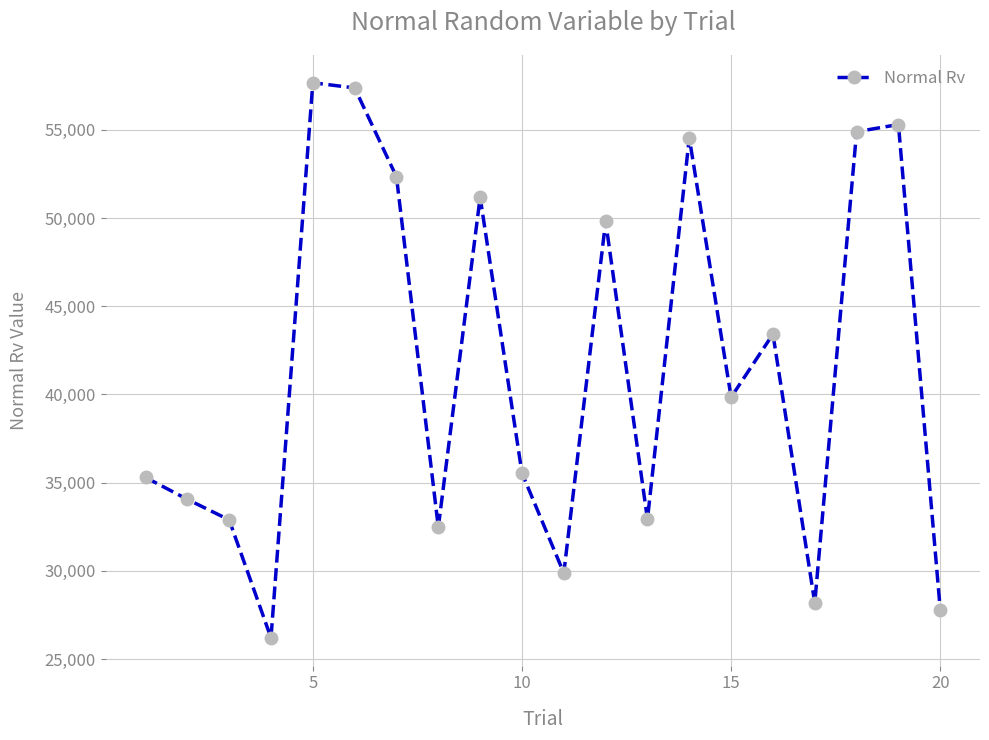

How many interior local valleys (lower than both neighbors) does the data have?

6